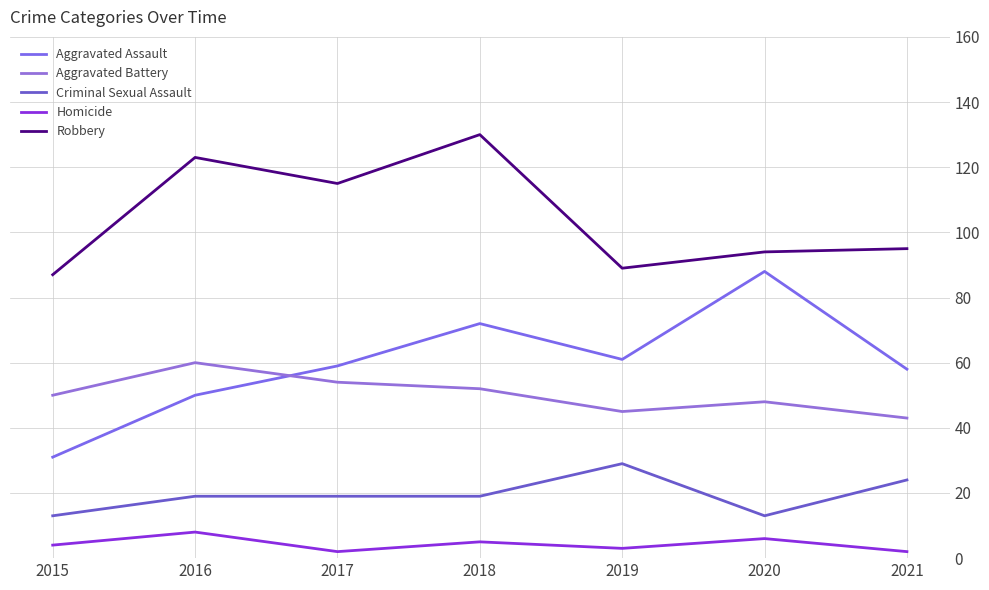

What is the average value of the Robbery series?

105